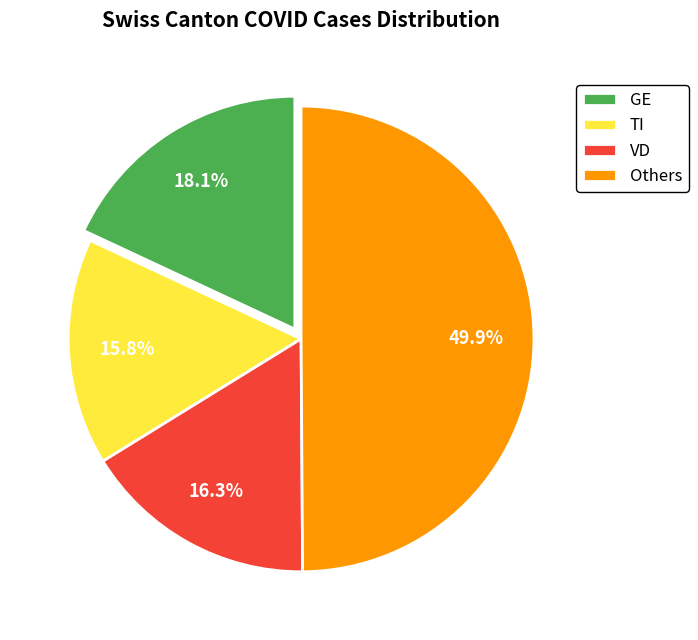

Does GE account for over 50% of the chart?

No